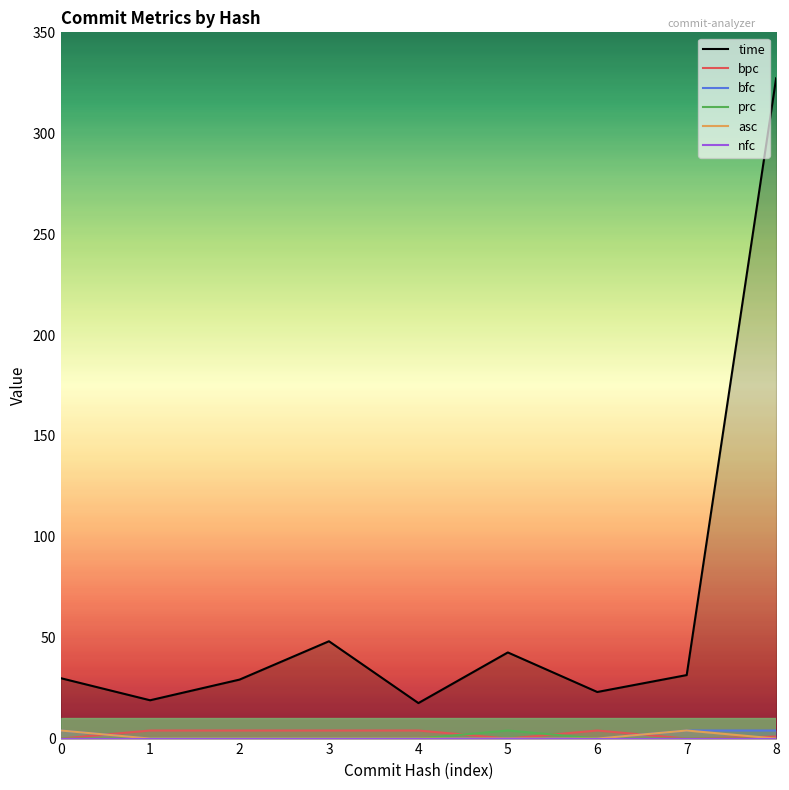

How many data points in prc are above 0?

1